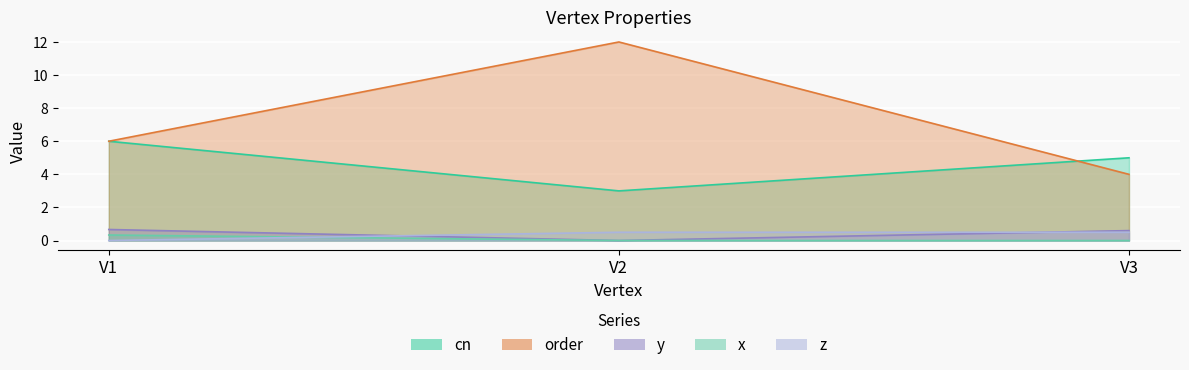

At which label does z reach its minimum?

V1